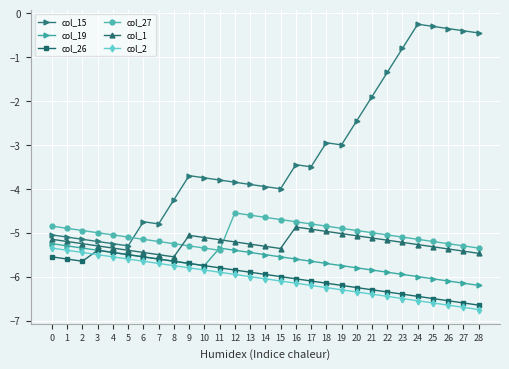

What is the value of the col_27 point at the 20th from the left?

-4.9